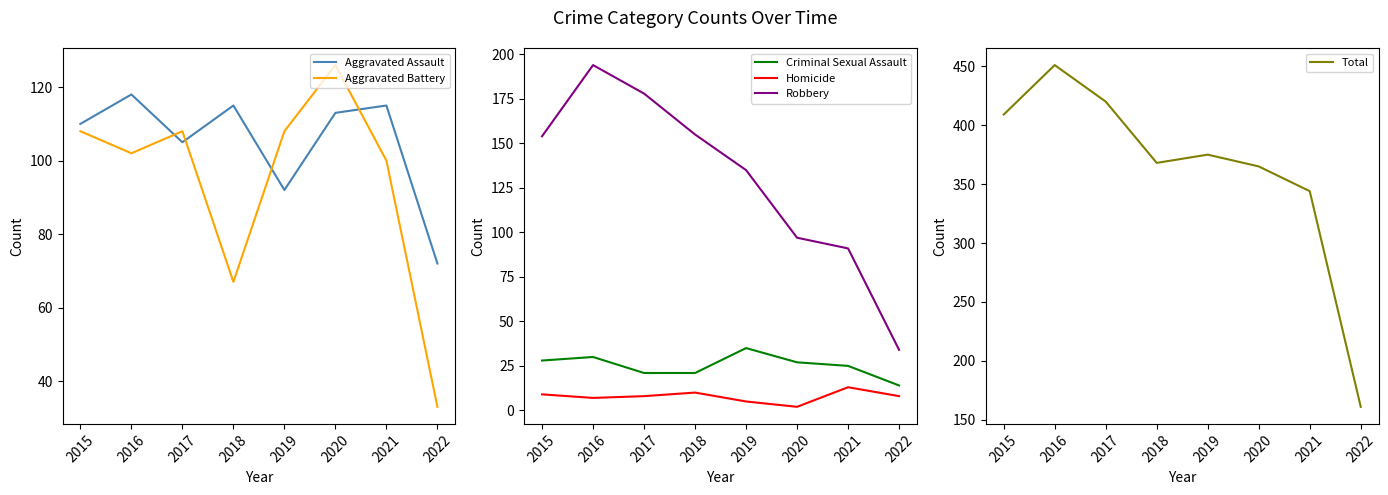

True or false: Homicide and Criminal Sexual Assault cross at least once.

False